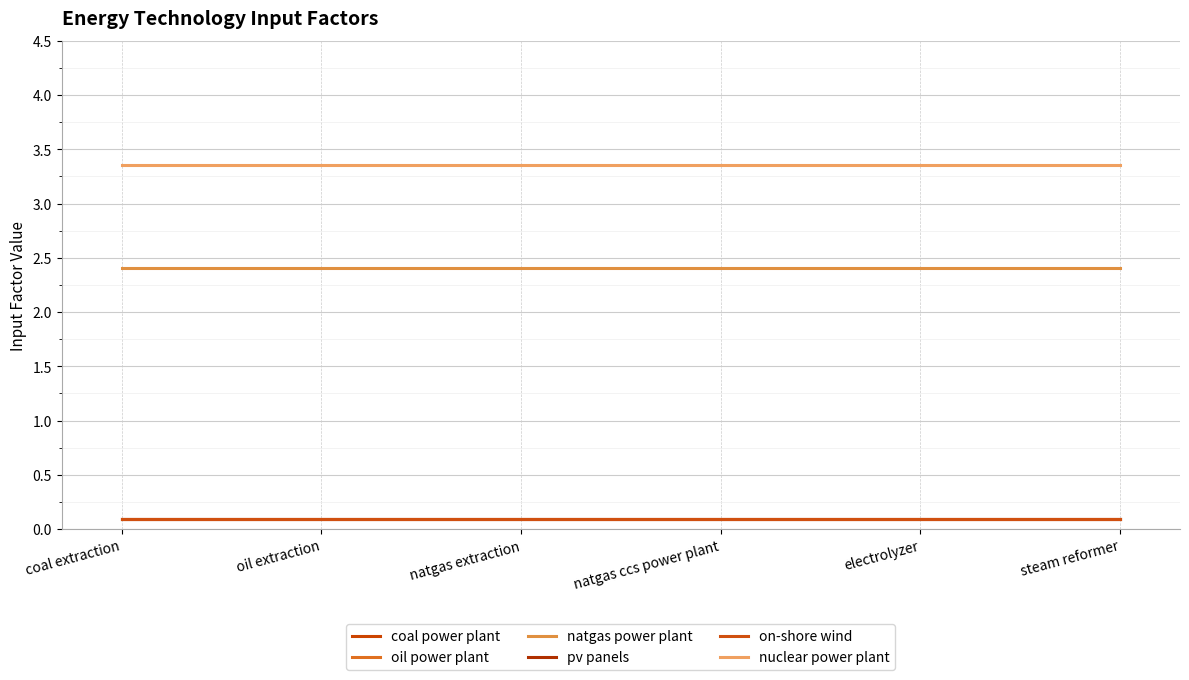

Is this an area chart (filled region under the line)?

No